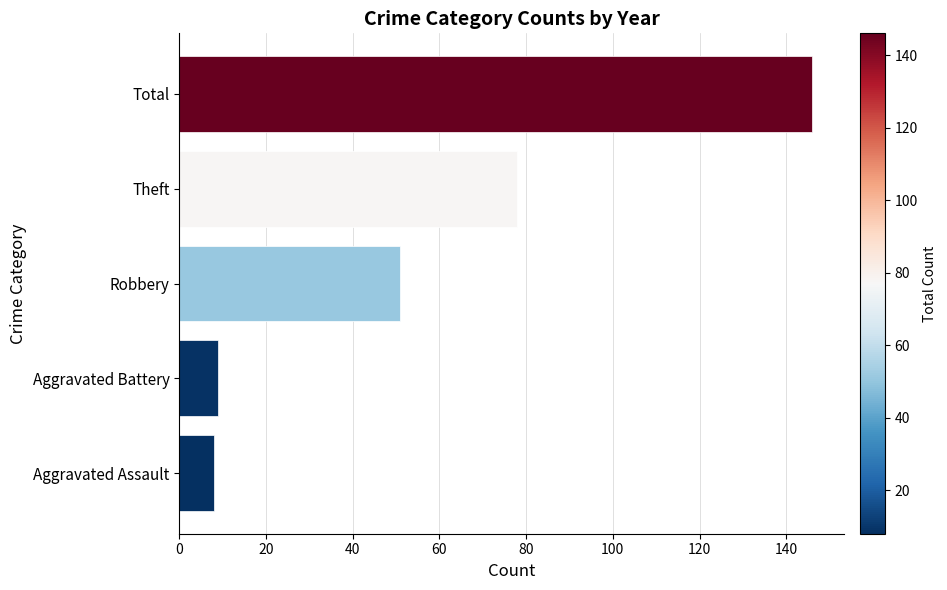

The chart shows a value of 46 at Total. True or false?

False